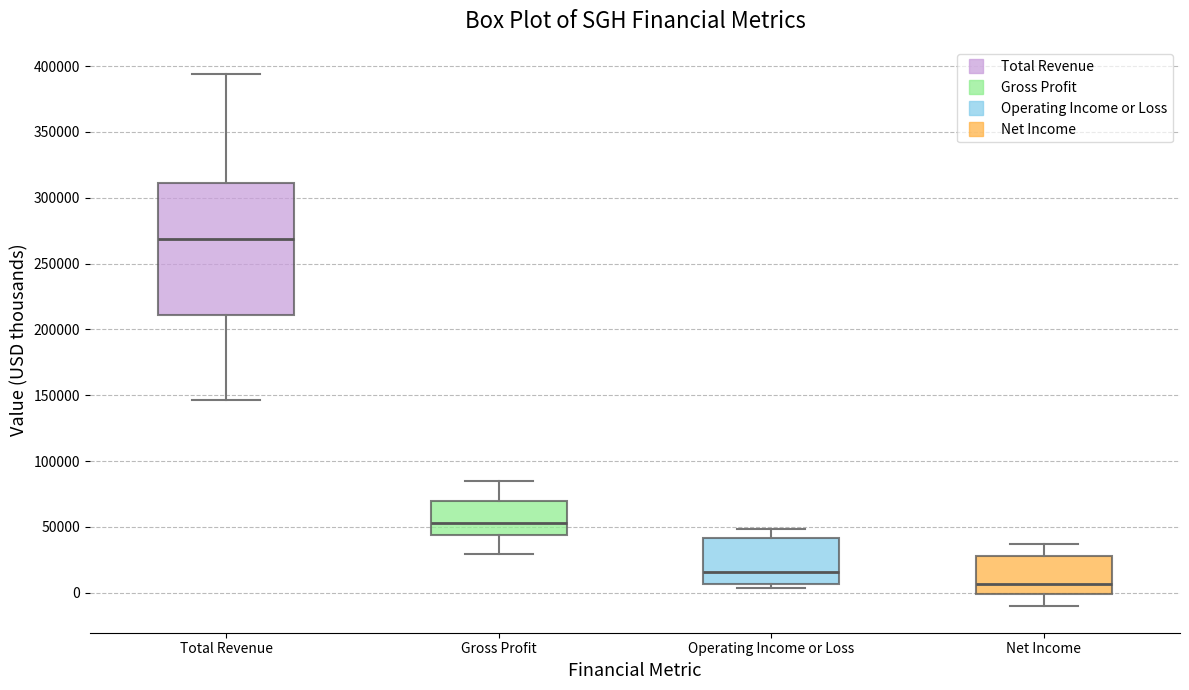

Reading left to right, read every box against the y-axis: the position of its median line, the range the box covers, and the ends of its whiskers. The values are not printed on the chart, so give them approximately, as read against the axis.

Total Revenue: median 270000, box 210000 to 310000, whiskers 145000 to 395000
Gross Profit: median 55000, box 45000 to 70000, whiskers 30000 to 85000
Operating Income or Loss: median 15000, box 5000 to 40000, whiskers 5000 (just below the box's lower edge) to 50000
Net Income: median 5000, box 0 to 30000, whiskers -10000 to 35000